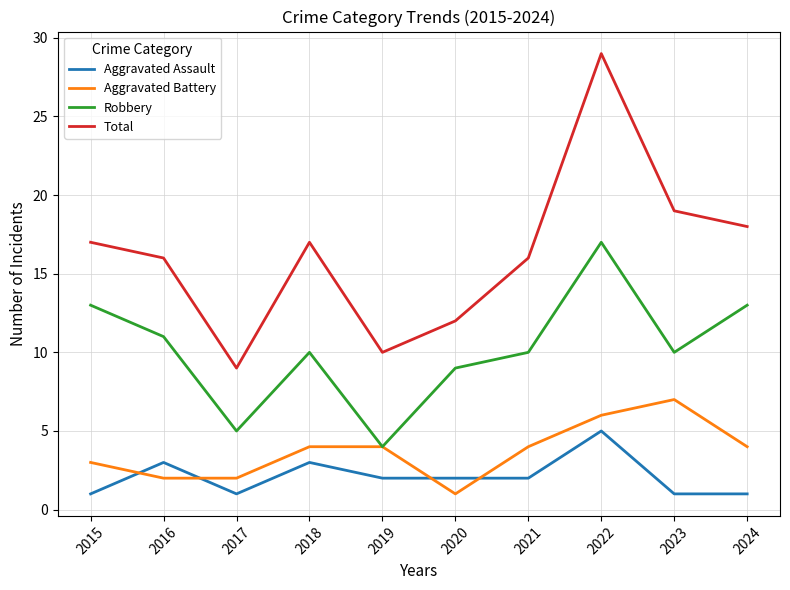

How many lines are shown in the chart?

4